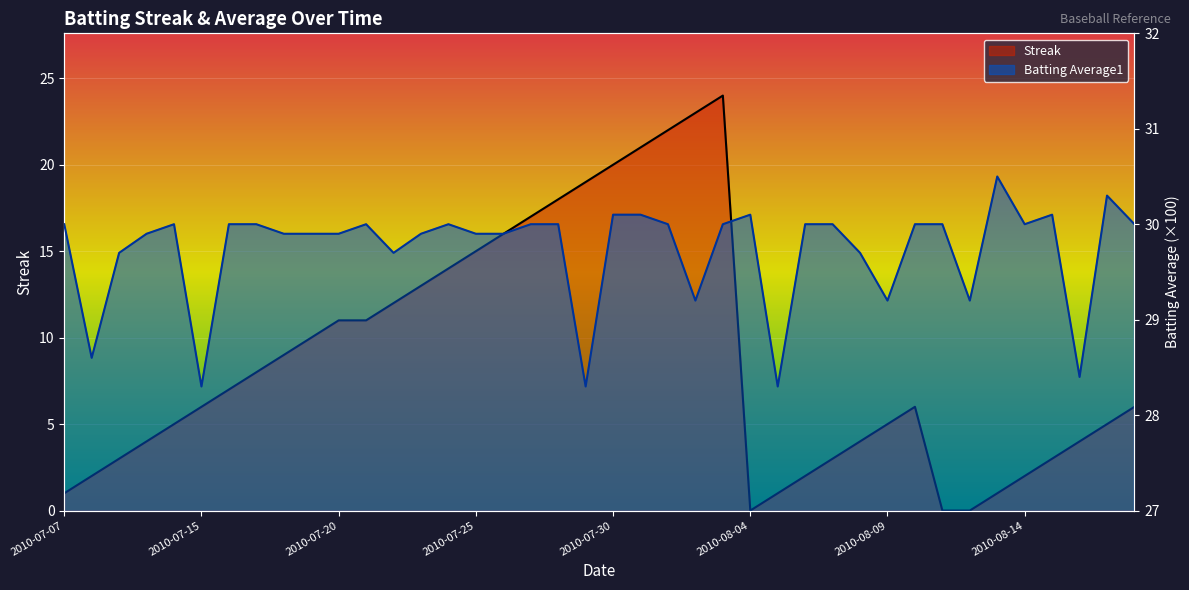

In Streak, how many points are higher than both neighbors (excluding endpoints)?

2